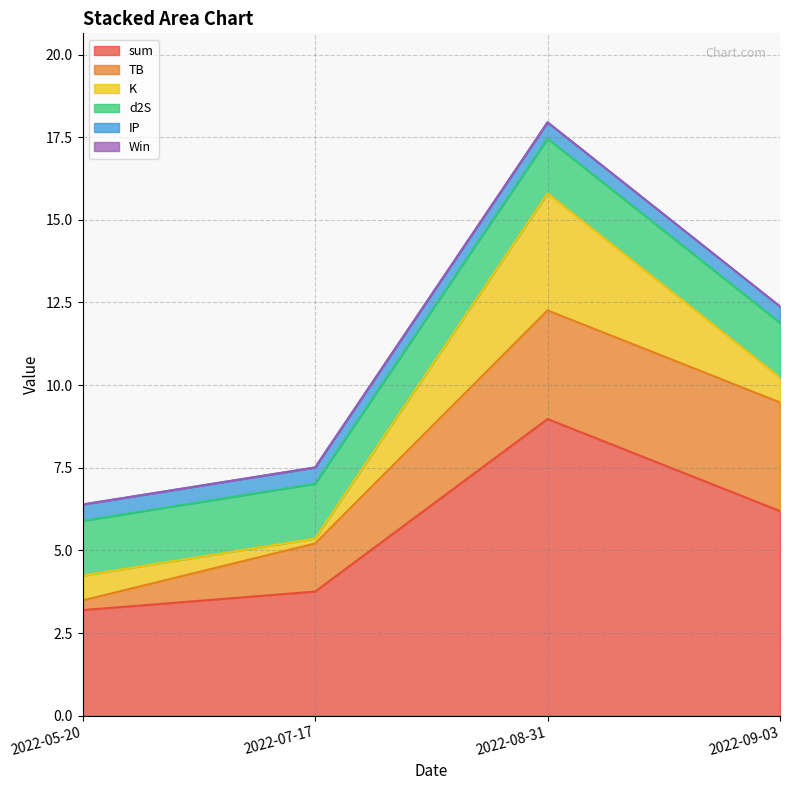

Does the chart have visible grid lines?

Yes